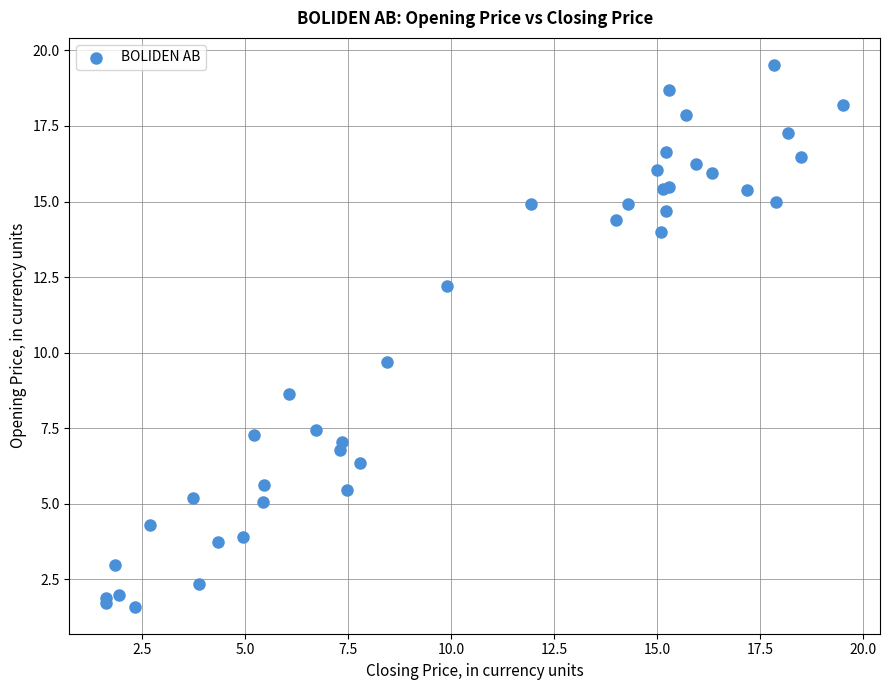

What Y value in the scatter plot is closest to 10?

9.7